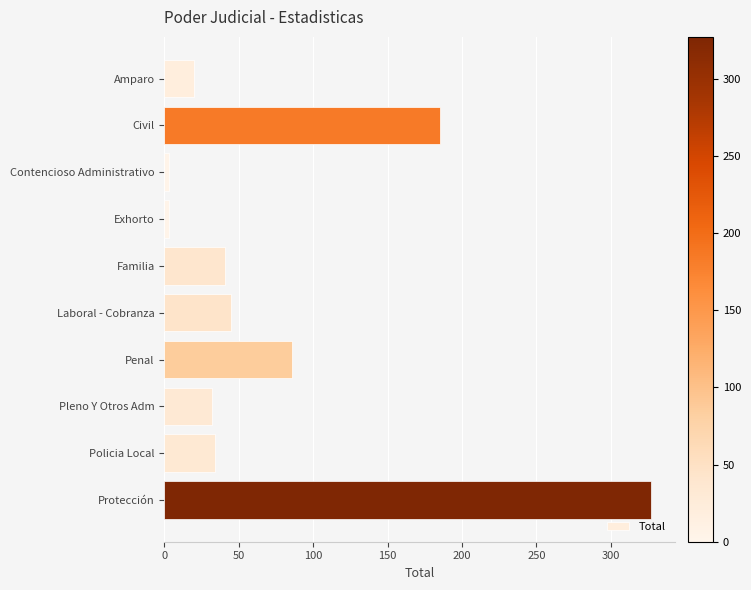

The chart shows a value of 56 at Pleno Y Otros Adm. True or false?

False